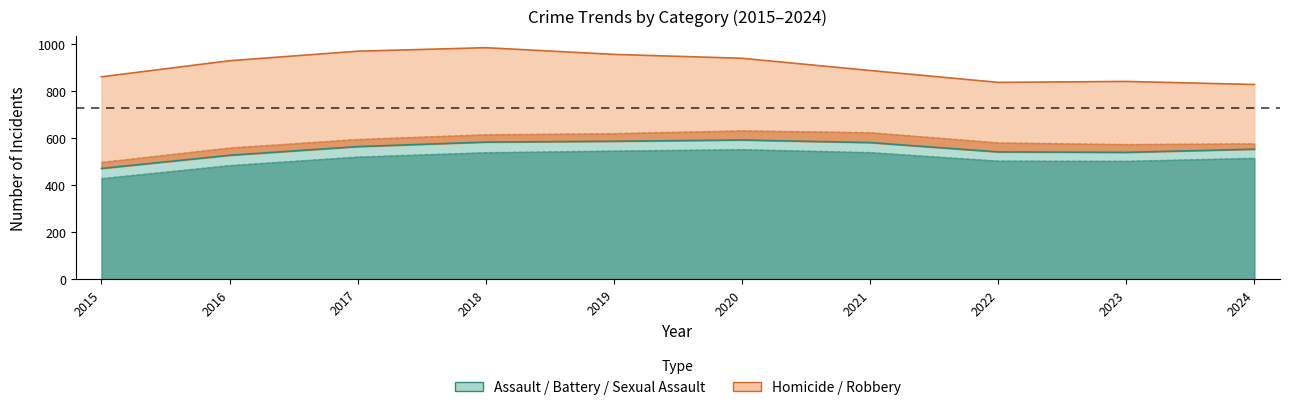

The value of Homicide at 2018 is 22. True or false?

False